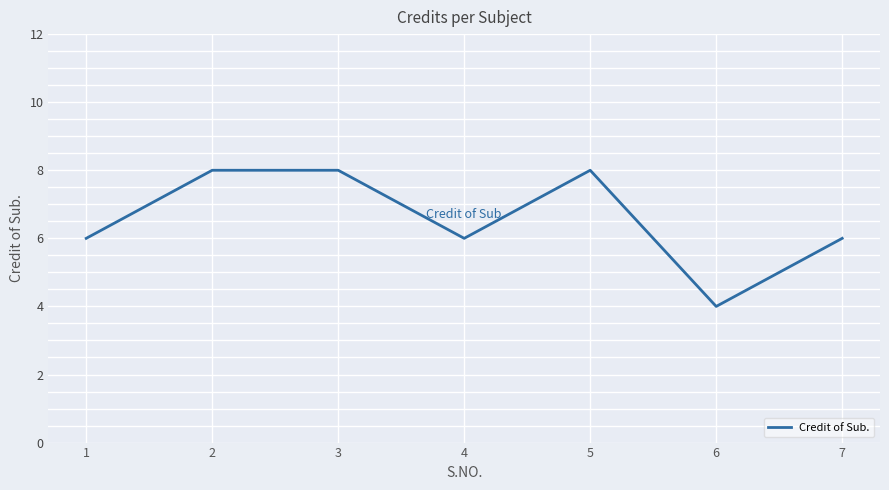

Reading left to right, extract all data points from this chart.

6	8	8	6	8	4	6